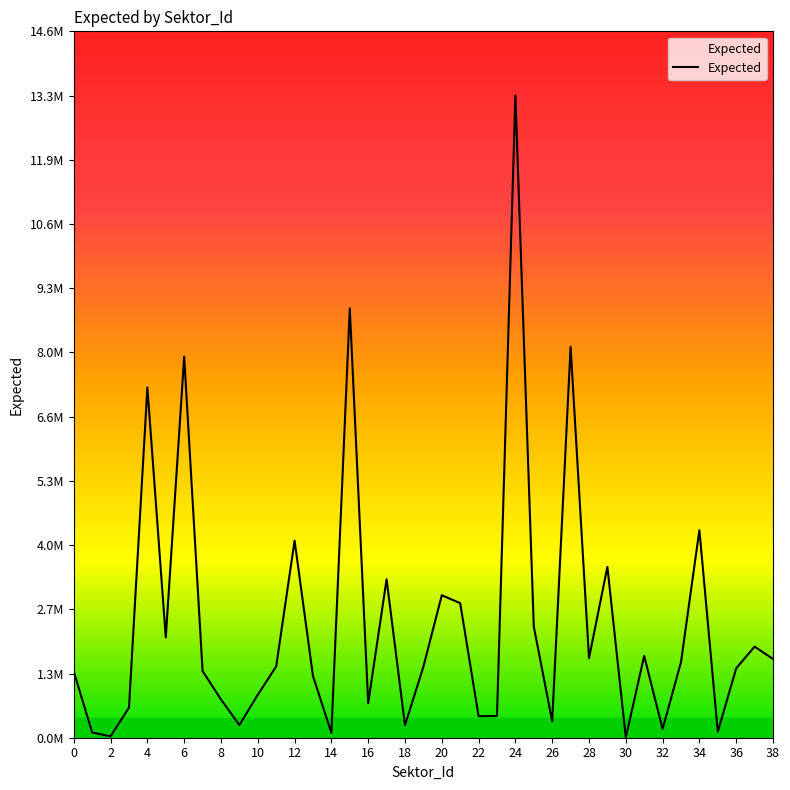

What is the maximum value shown in the chart?

13266190.2